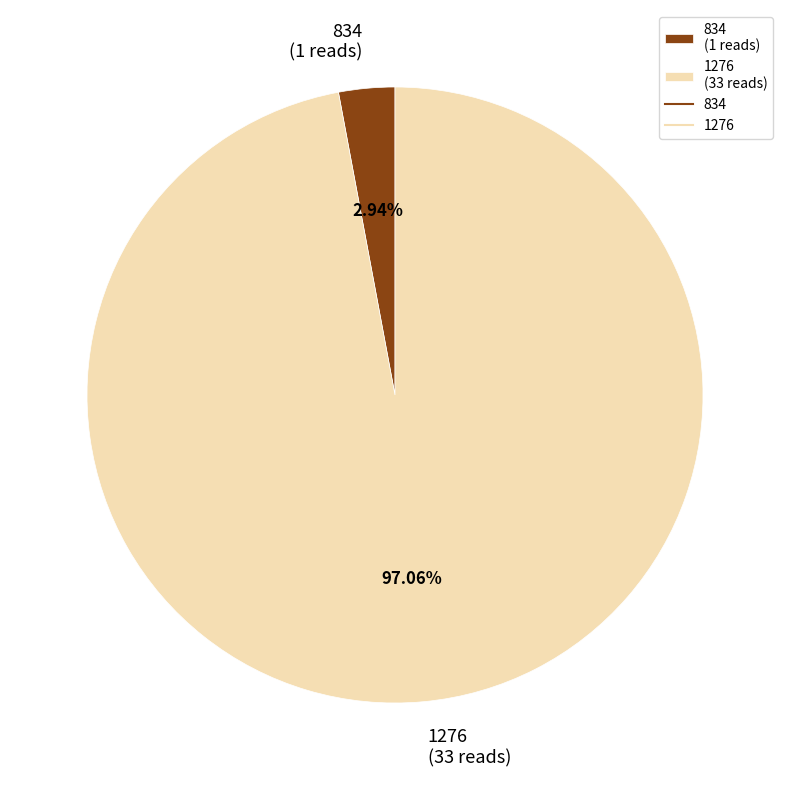

What percentage do 834 and 1276 together represent?

100.0%